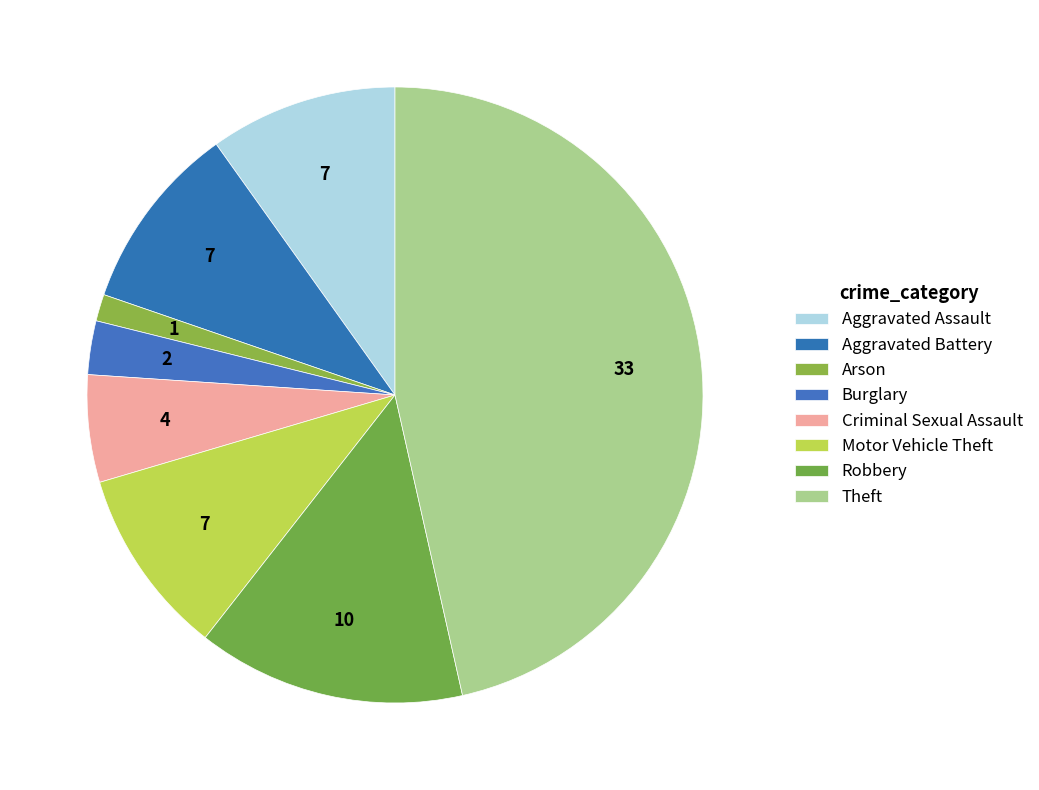

What is the largest slice in the pie chart?

Theft